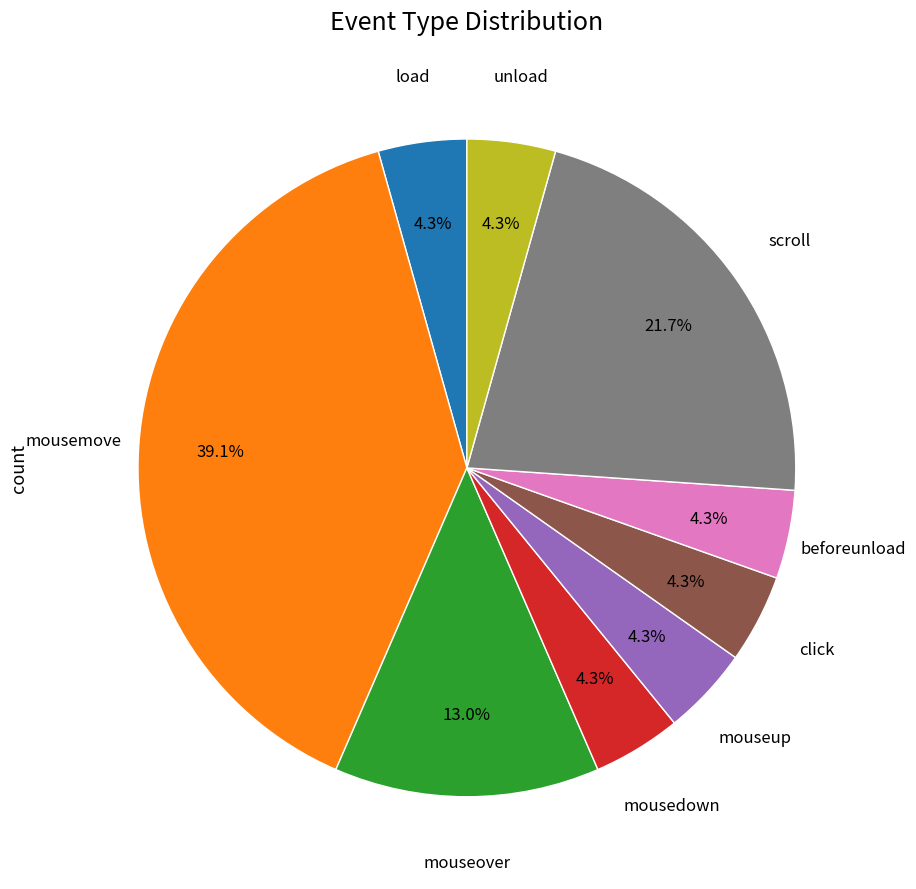

Is the sum of mouseover and load greater than half?

No